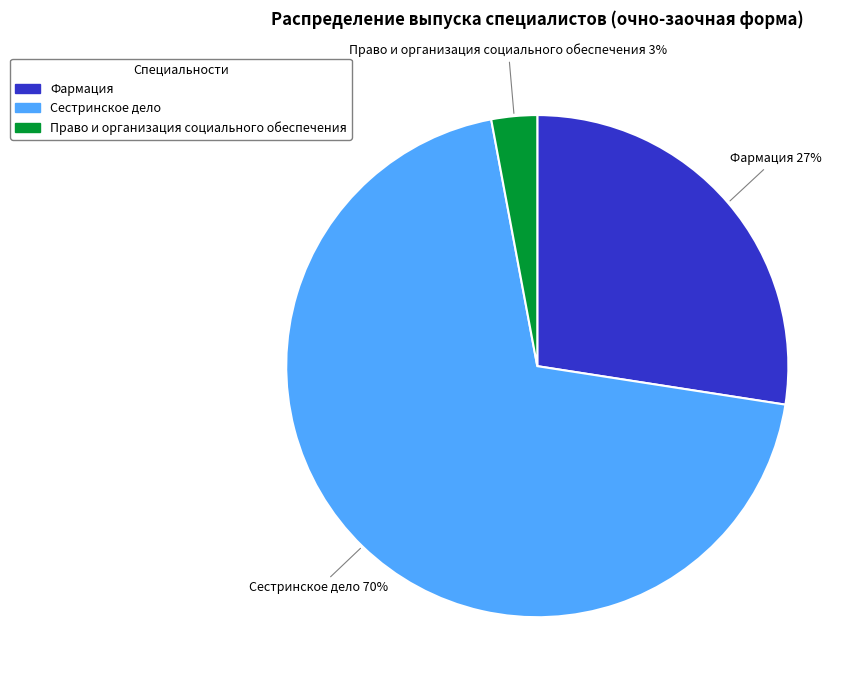

Which has a higher value, Фармация or Право и организация социального обеспечения?

Фармация